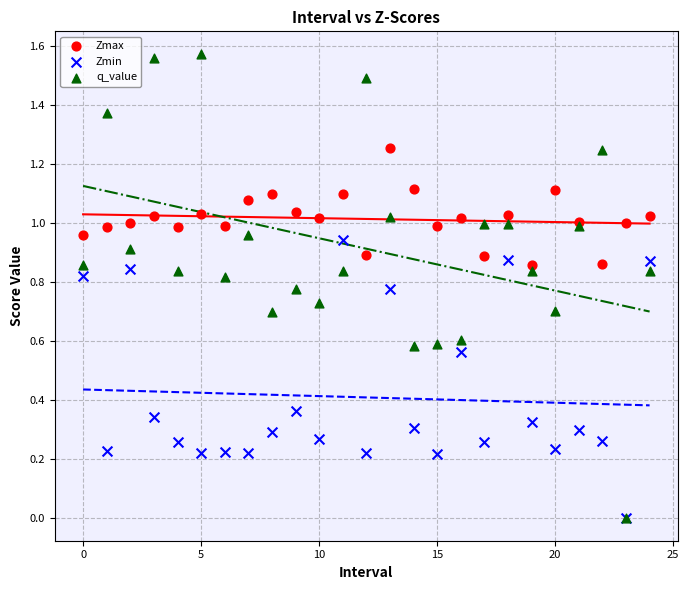

What are all the series names shown in the legend?

Zmax, Zmin, q_value